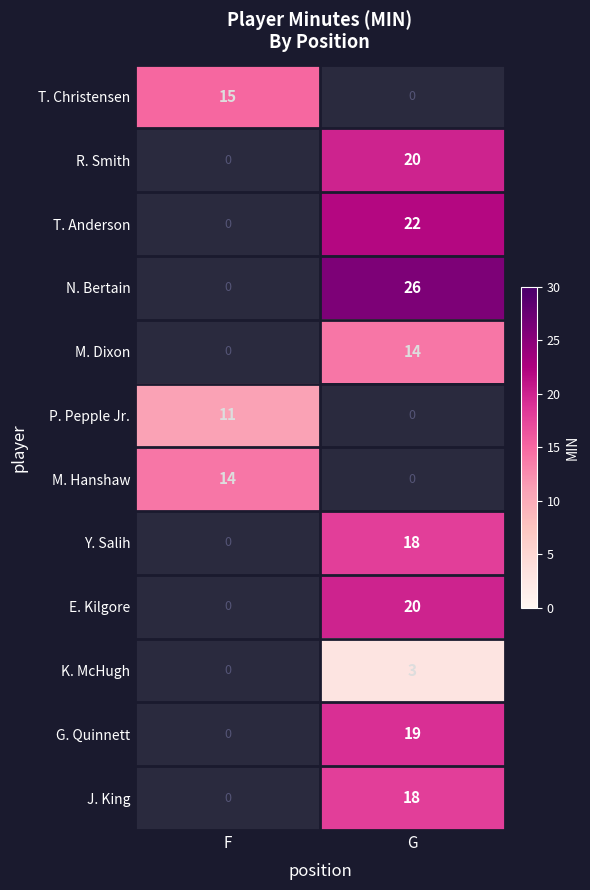

How many data points does each series have?

2